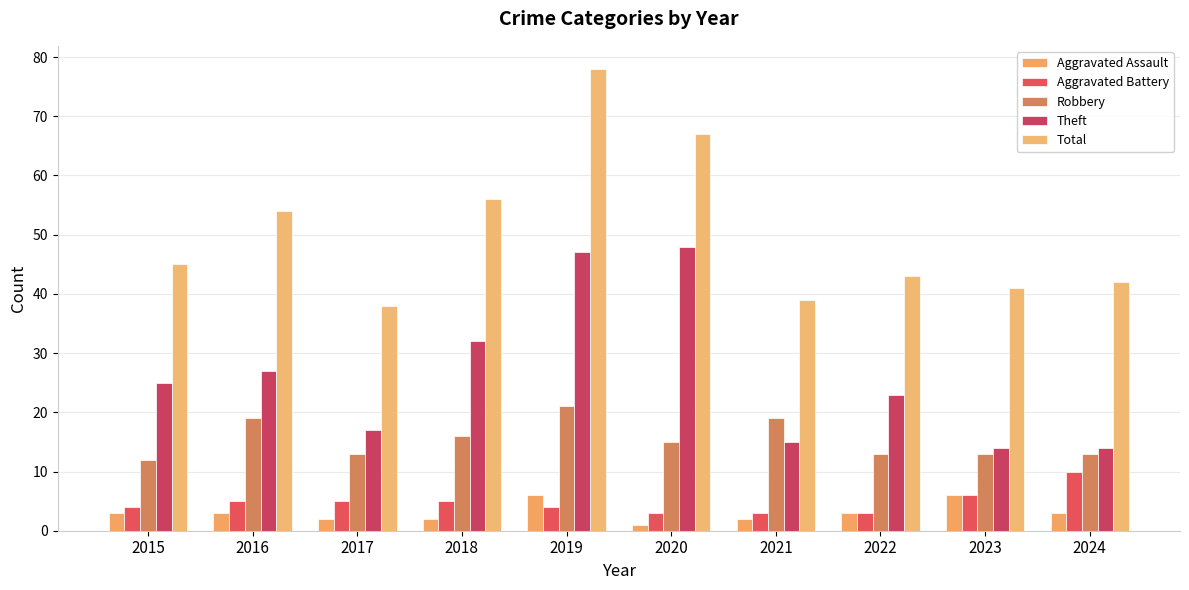

At which label is Robbery closest to 16?

2018